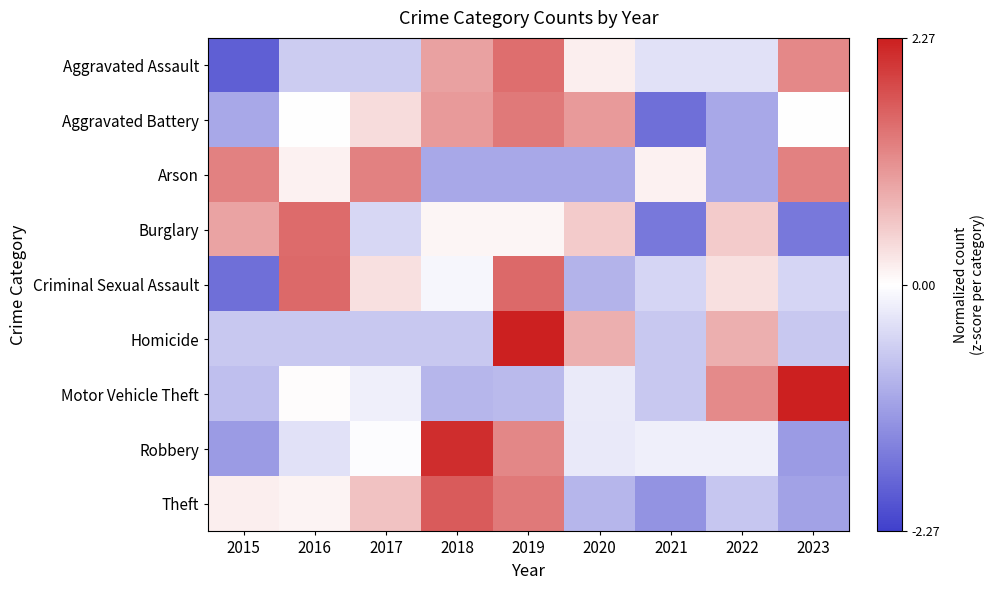

Which label corresponds to the largest value in the chart?

2019